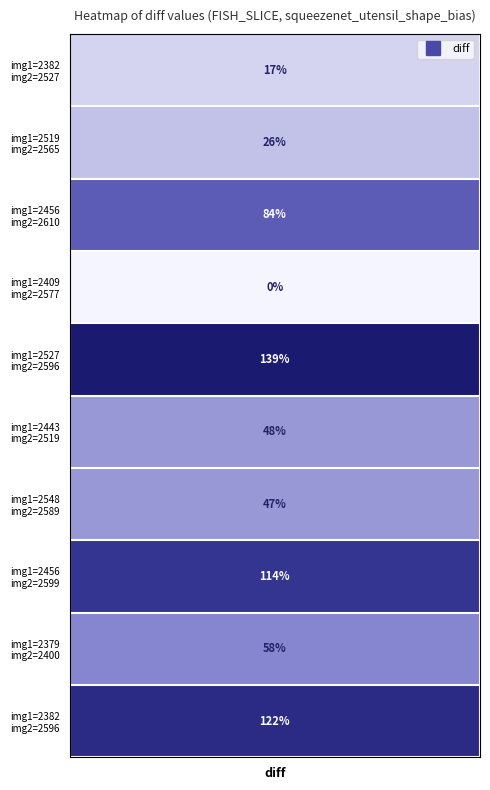

The chart shows a value of 1.9 at 9. True or false?

False